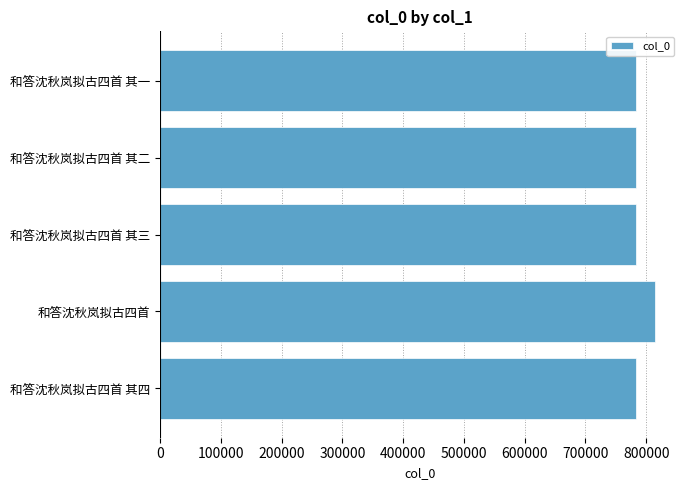

At which category does the chart reach its peak across all series?

和答沈秋岚拟古四首